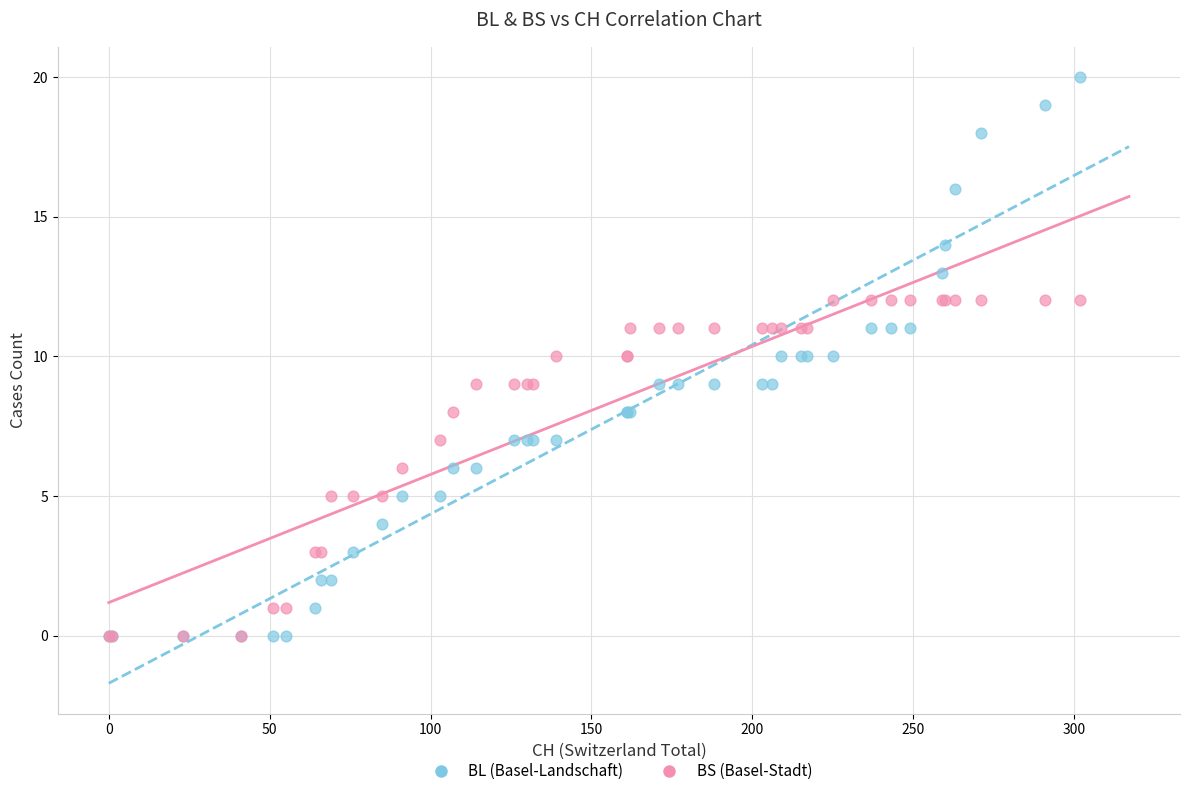

What are all the series names shown in the legend?

BL (Basel-Landschaft), BS (Basel-Stadt)